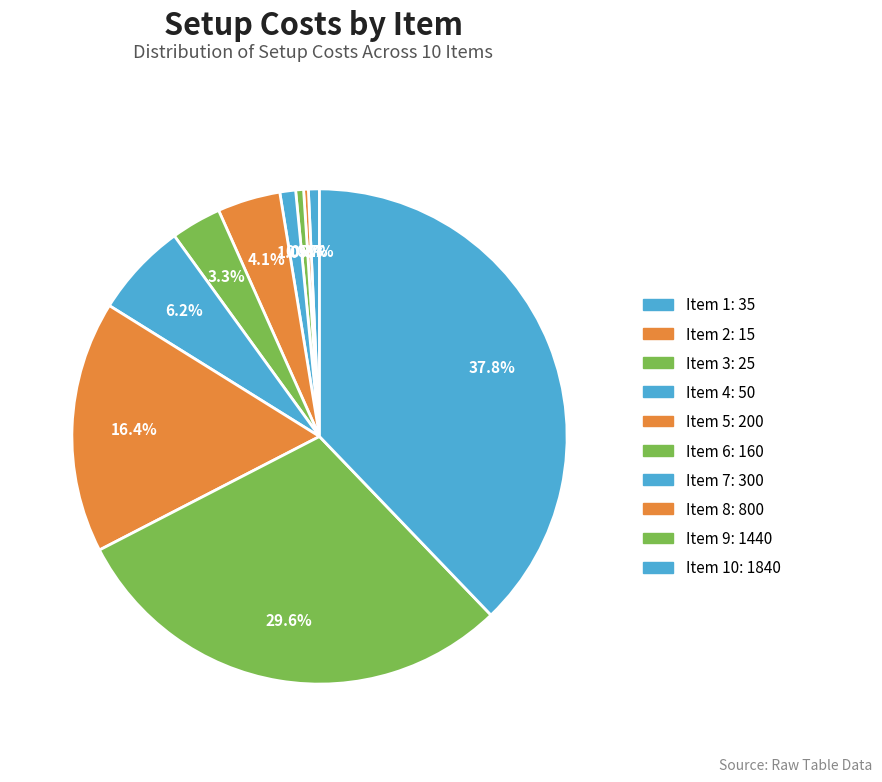

To the nearest percent, what is the difference between the largest and smallest slice percentages?

38%